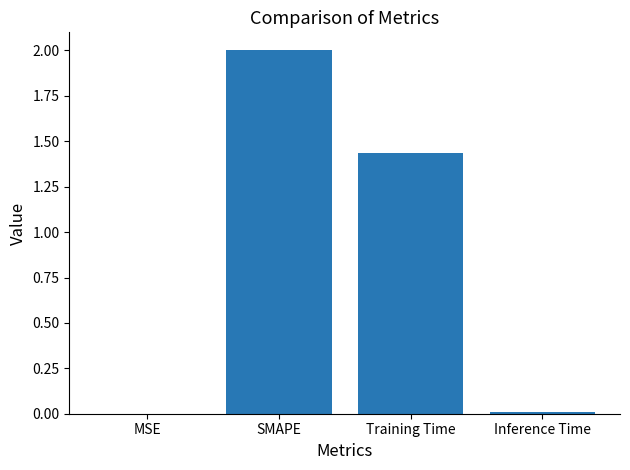

What is the approximate value at SMAPE?

2.0